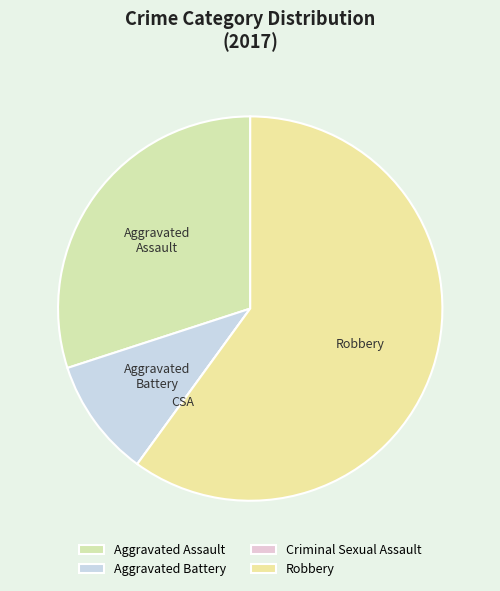

What percentage is the Aggravated Battery slice, to the nearest percent?

10%